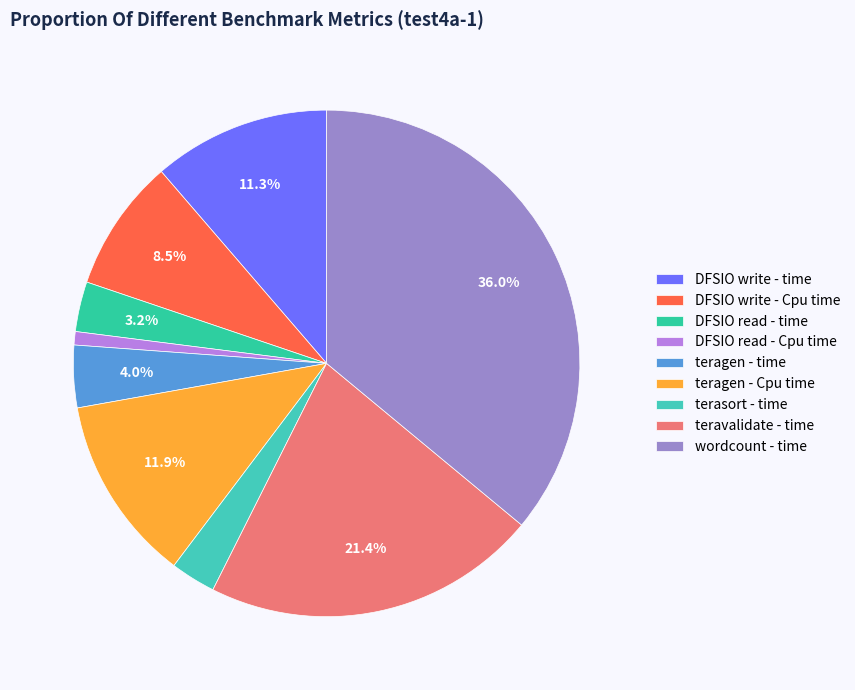

Which category has the smallest portion of the pie?

DFSIO read - Cpu time